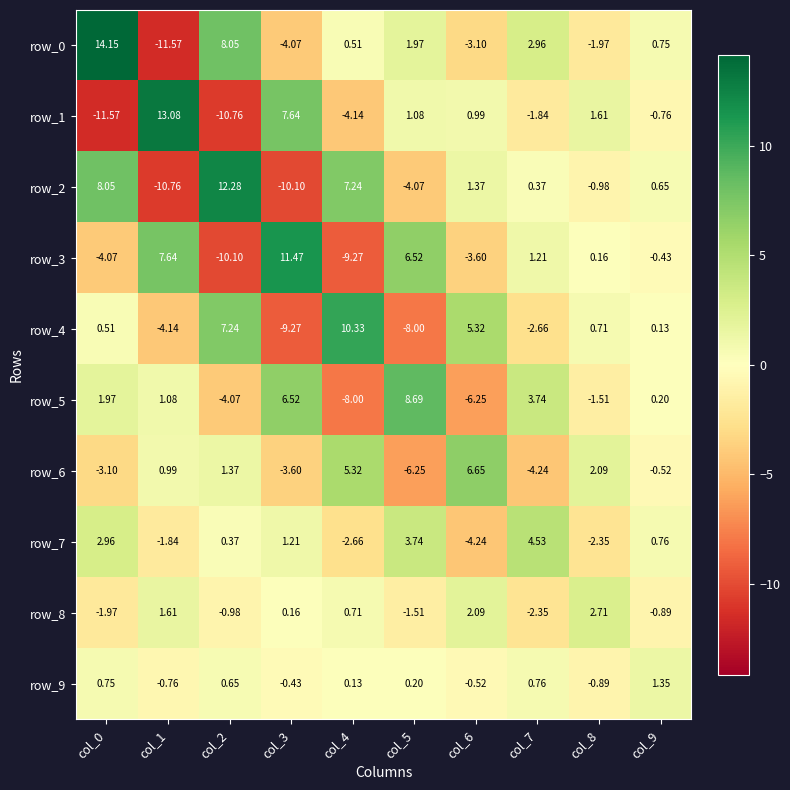

How many values in the row_1 series exceed 0?

5